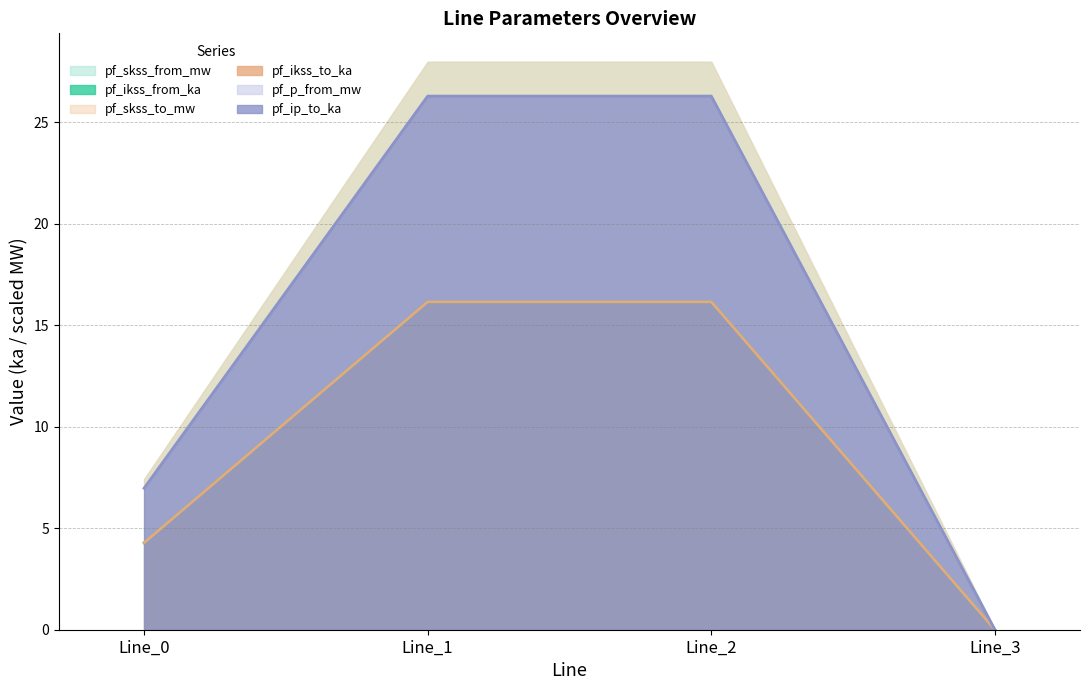

Which category has the lowest value in the pf_ikss_from_ka series?

Line_3